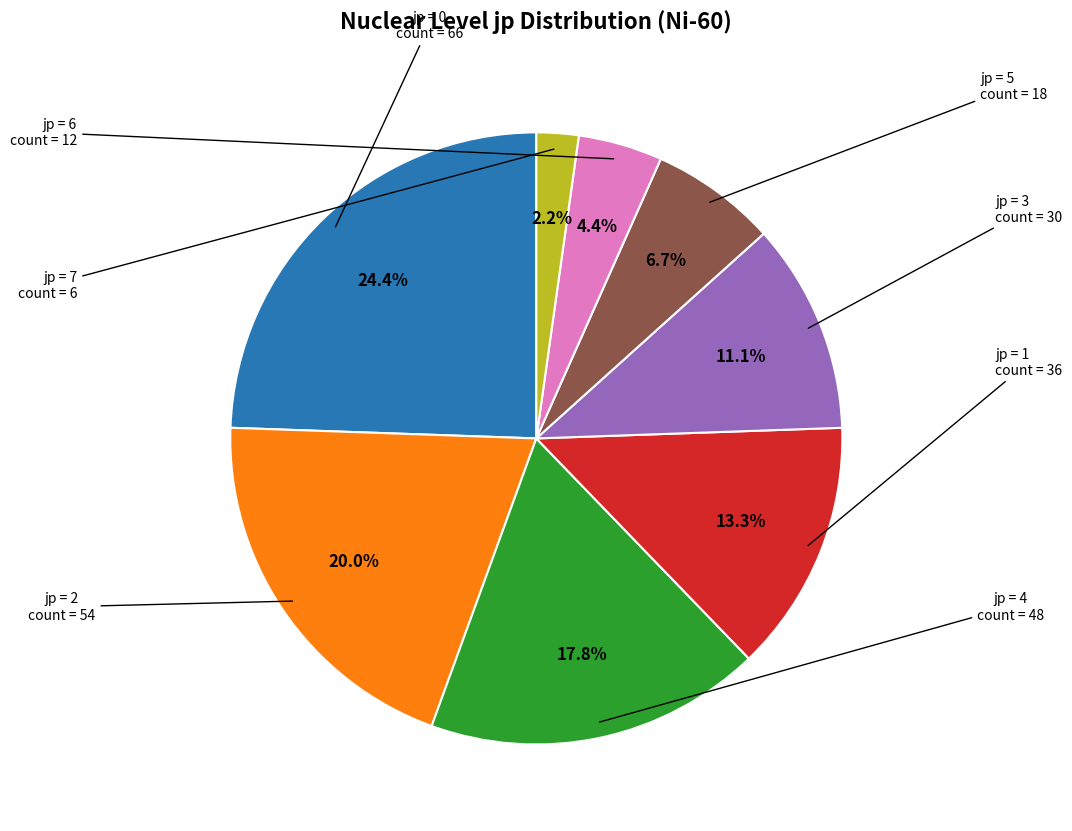

To the nearest percent, what is the average slice percentage?

12%